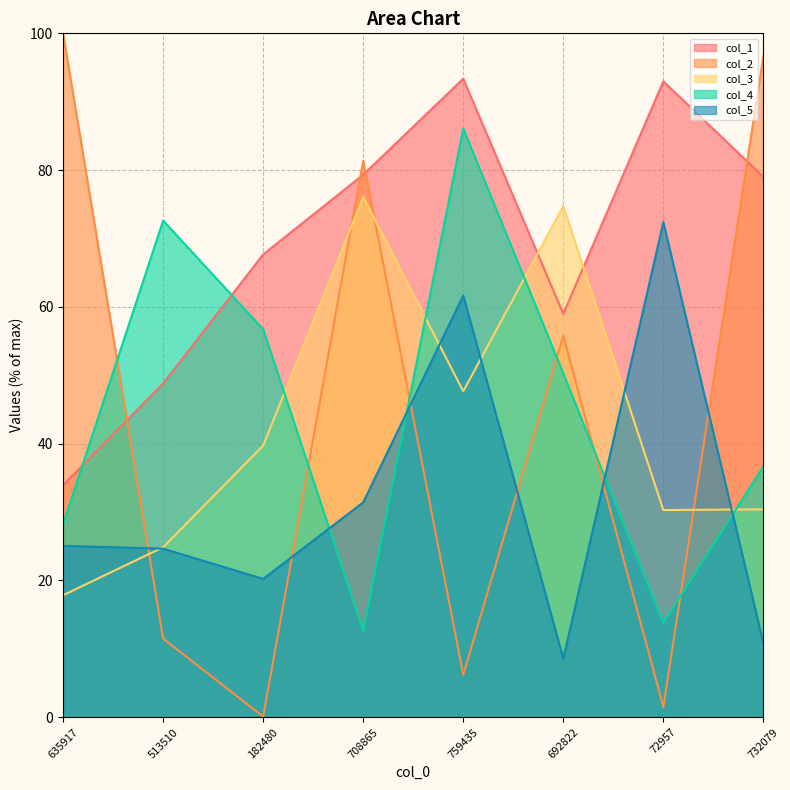

How many data points does each series have?

8